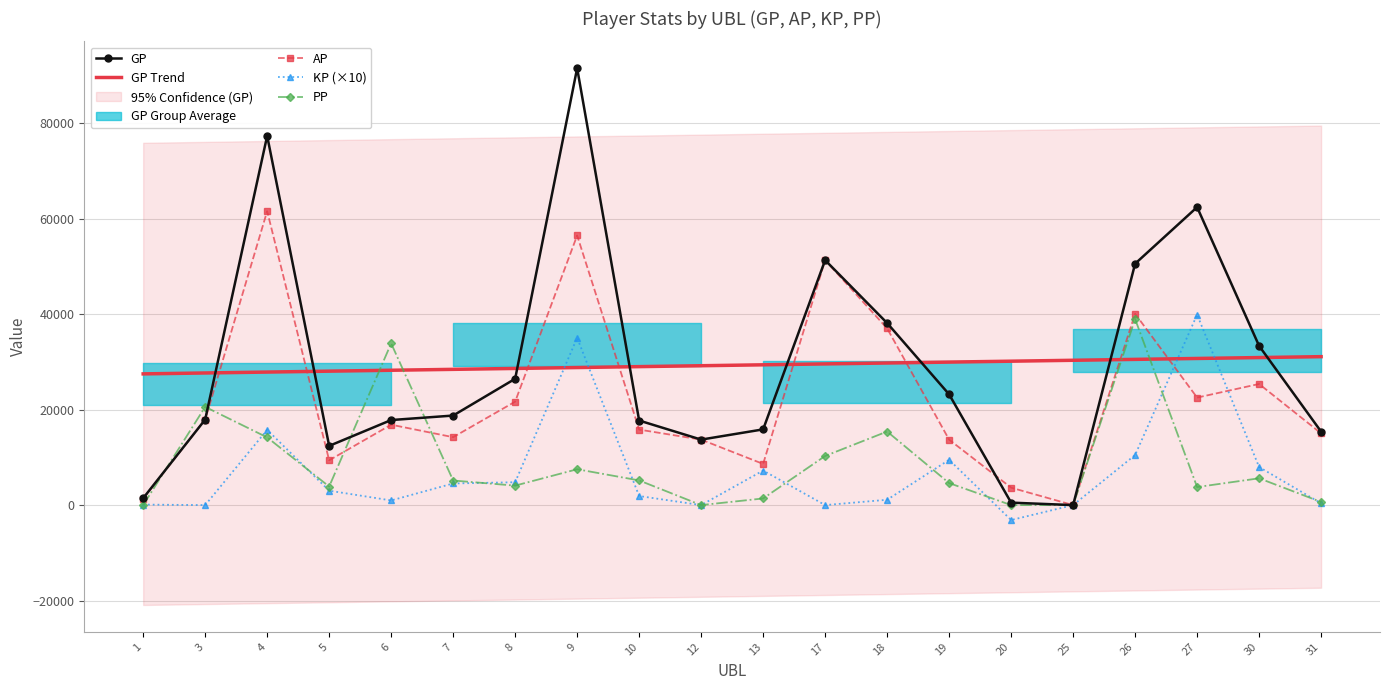

Is the value of PP at 18 greater than the value of KP (×10) at 13?

Yes